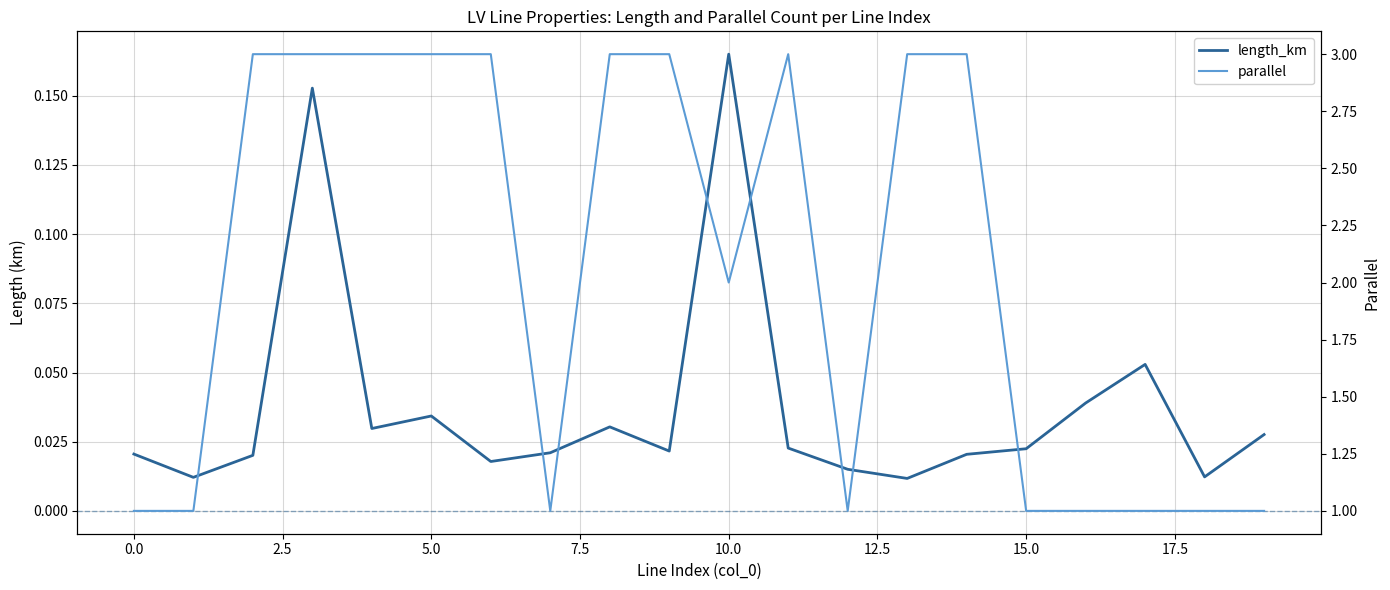

How many series are shown in this chart?

2